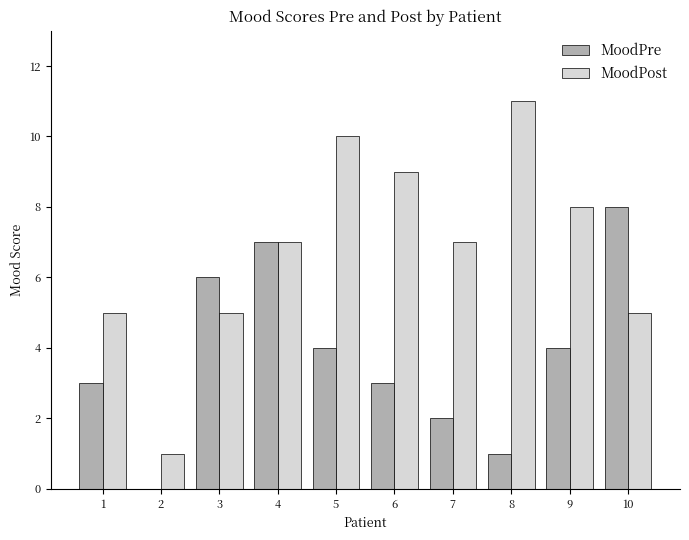

Reading left to right, what are all the values shown in this chart?

MoodPre: 3	0	6	7	4	3	2	1	4	8
MoodPost: 5	1	5	7	10	9	7	11	8	5